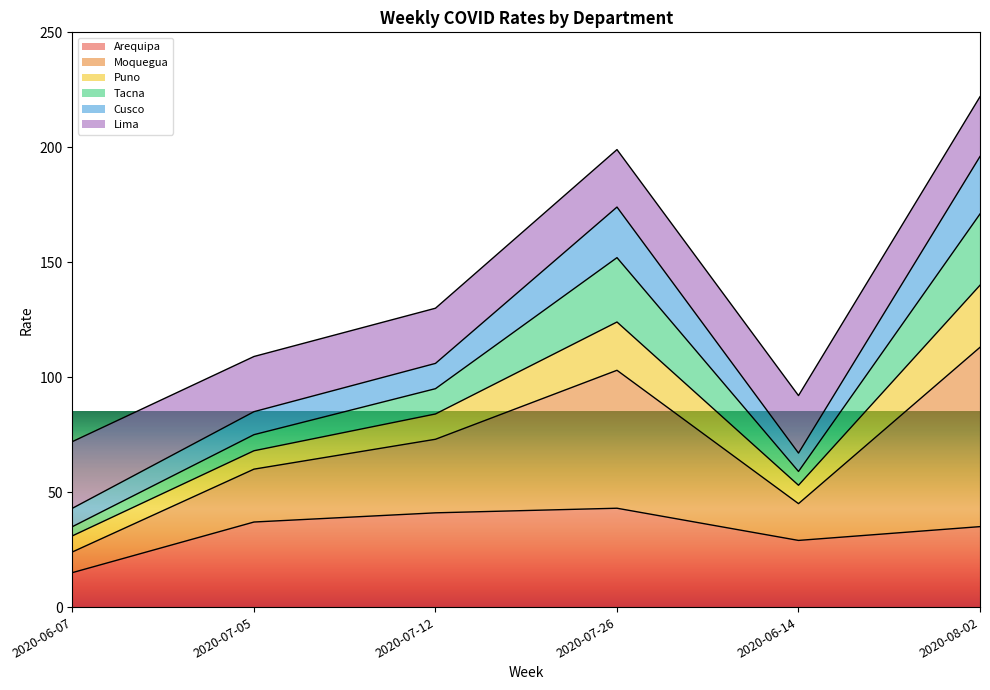

How many Tacna values are between 67 and 174?

4